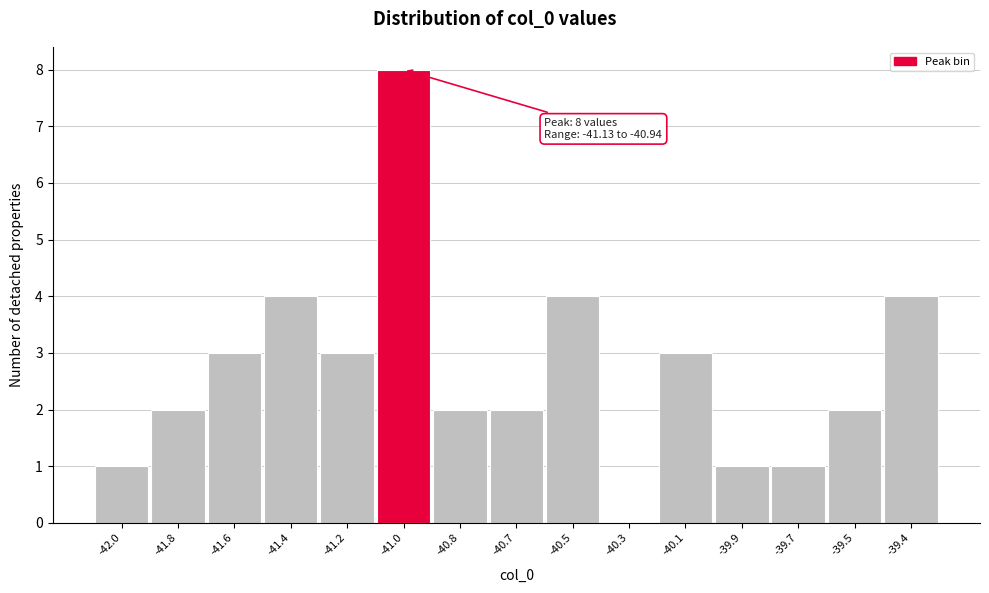

Reading left to right, extract all data points from this chart.

-42.0=1	-41.8=2	-41.6=3	-41.4=4	-41.2=3	-41.0=8	-40.8=2	-40.7=2	-40.5=4	-40.3=0	-40.1=3	-39.9=1	-39.7=1	-39.5=2	-39.4=4